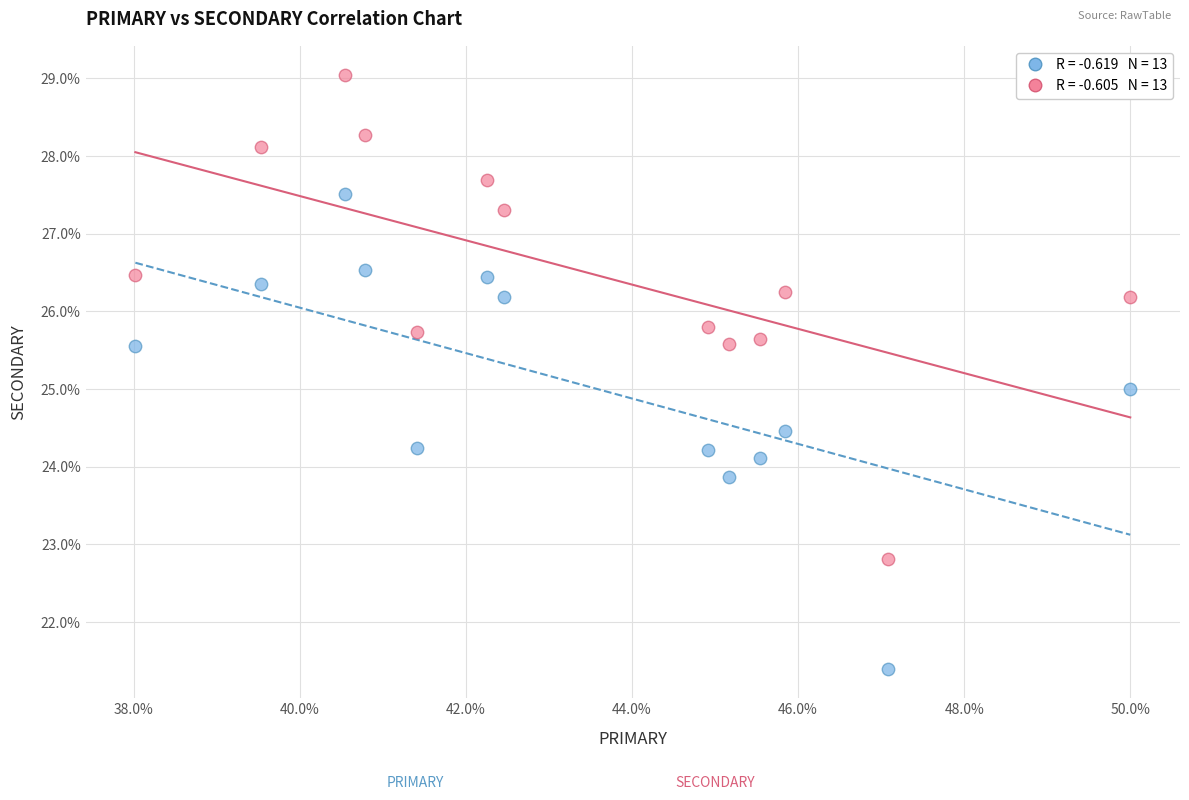

Across all data points, what is the range of Y values (max minus min)?

7.6